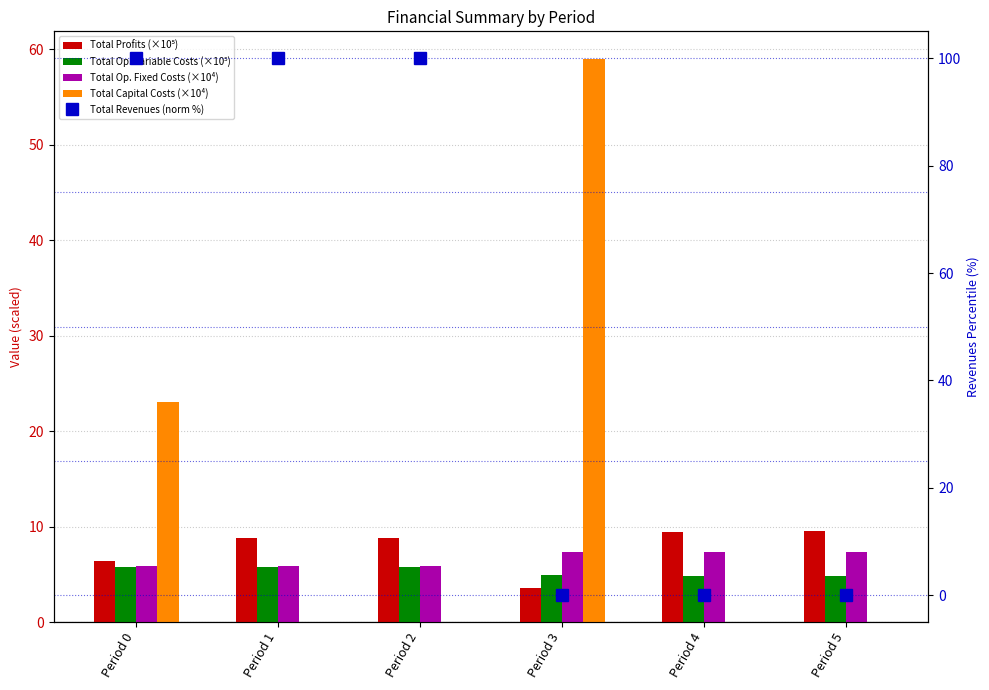

At how many categories does at least one series exceed 67?

3